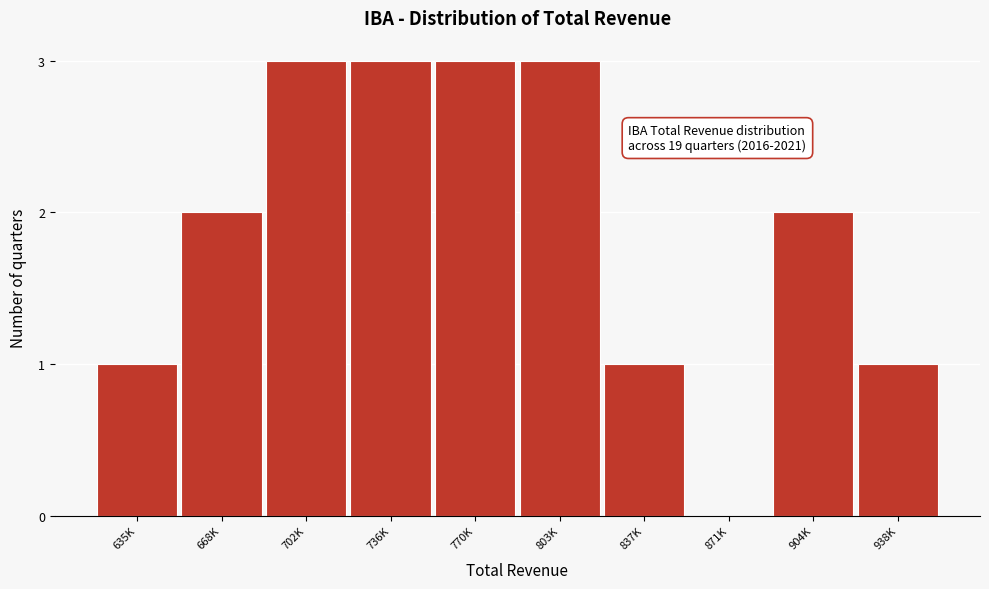

Reading left to right, transcribe all the data shown in this chart.

635K=1	668K=2	702K=3	736K=3	770K=3	803K=3	837K=1	871K=0	904K=2	938K=1